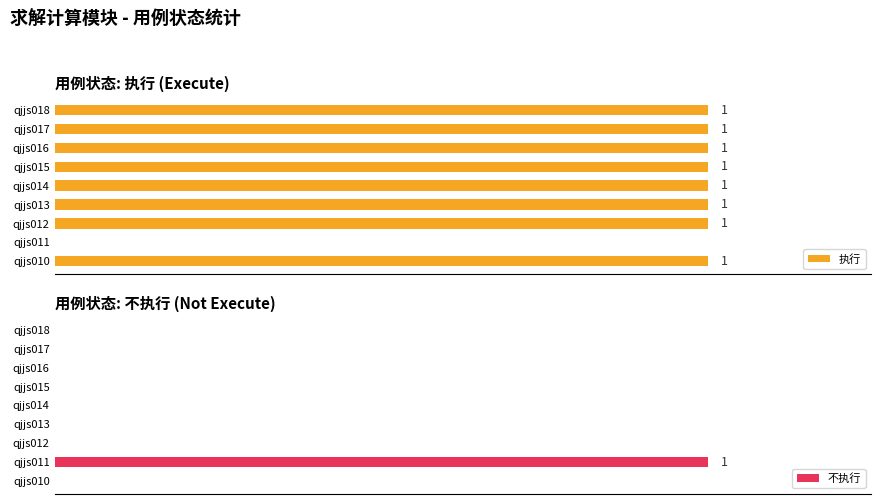

How many values in the 执行 series are below 1?

1